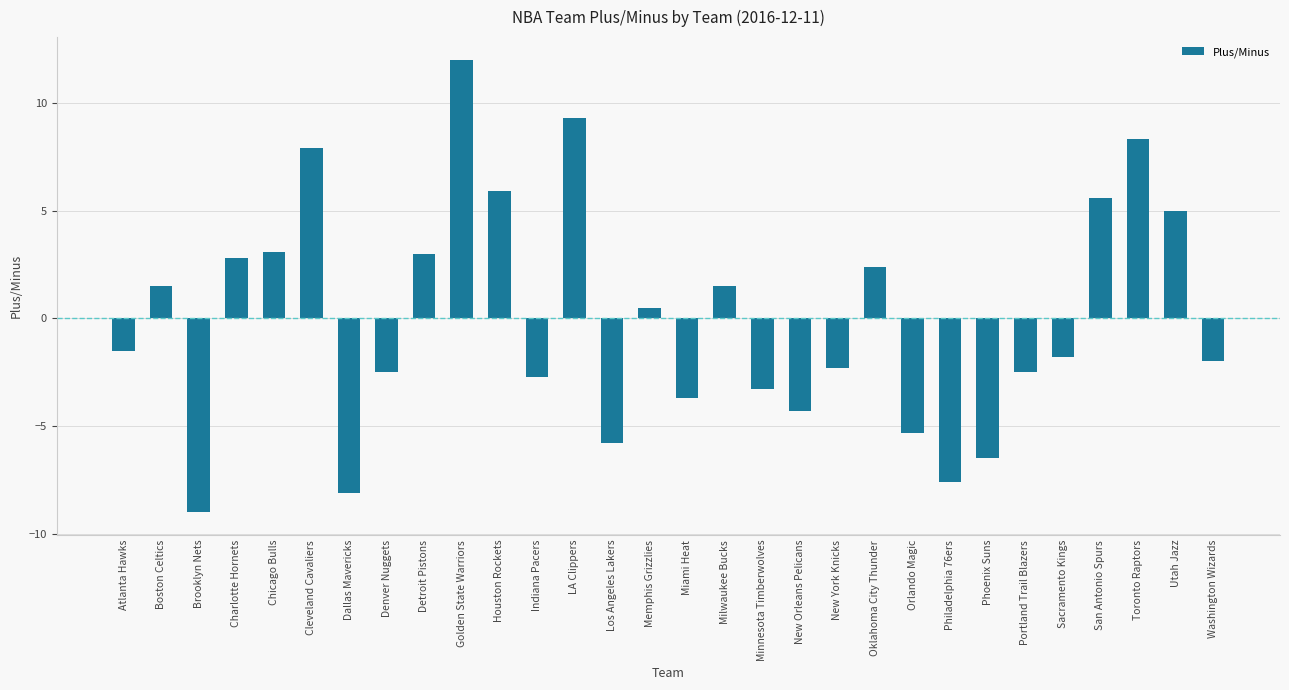

Reading left to right, list all the values displayed in this chart.

Atlanta Hawks=-1.5	Boston Celtics=1.5	Brooklyn Nets=-9.0	Charlotte Hornets=2.8	Chicago Bulls=3.1	Cleveland Cavaliers=7.9	Dallas Mavericks=-8.1	Denver Nuggets=-2.5	Detroit Pistons=3.0	Golden State Warriors=12.0	Houston Rockets=5.9	Indiana Pacers=-2.7	LA Clippers=9.3	Los Angeles Lakers=-5.8	Memphis Grizzlies=0.5	Miami Heat=-3.7	Milwaukee Bucks=1.5	Minnesota Timberwolves=-3.3	New Orleans Pelicans=-4.3	New York Knicks=-2.3	Oklahoma City Thunder=2.4	Orlando Magic=-5.3	Philadelphia 76ers=-7.6	Phoenix Suns=-6.5	Portland Trail Blazers=-2.5	Sacramento Kings=-1.8	San Antonio Spurs=5.6	Toronto Raptors=8.3	Utah Jazz=5.0	Washington Wizards=-2.0